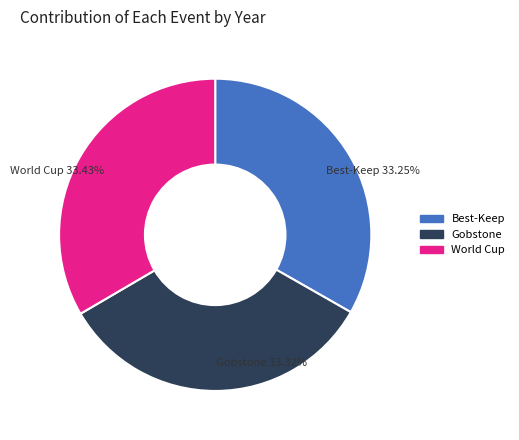

What is the ratio of the value at Gobstone to the value at World Cup?

1.0